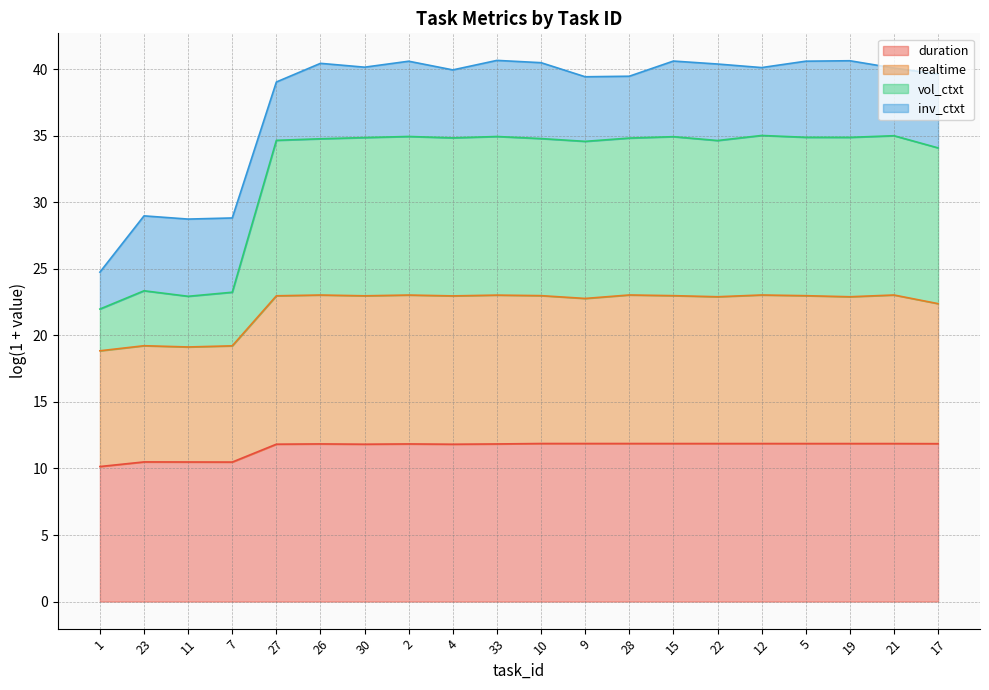

True or false: duration has a value of 11.9 at 22.

True